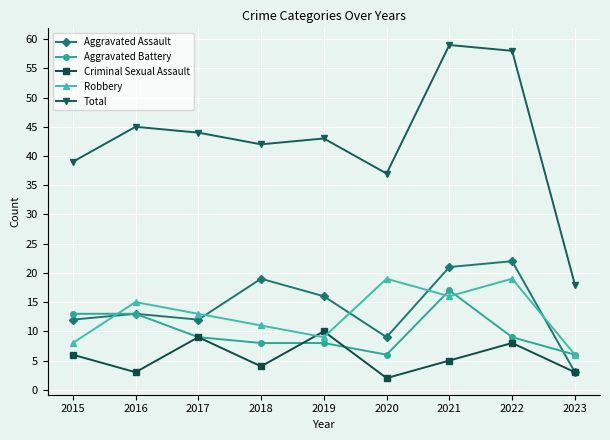

What is the value of the Aggravated Assault point at the 8th from the left?

22